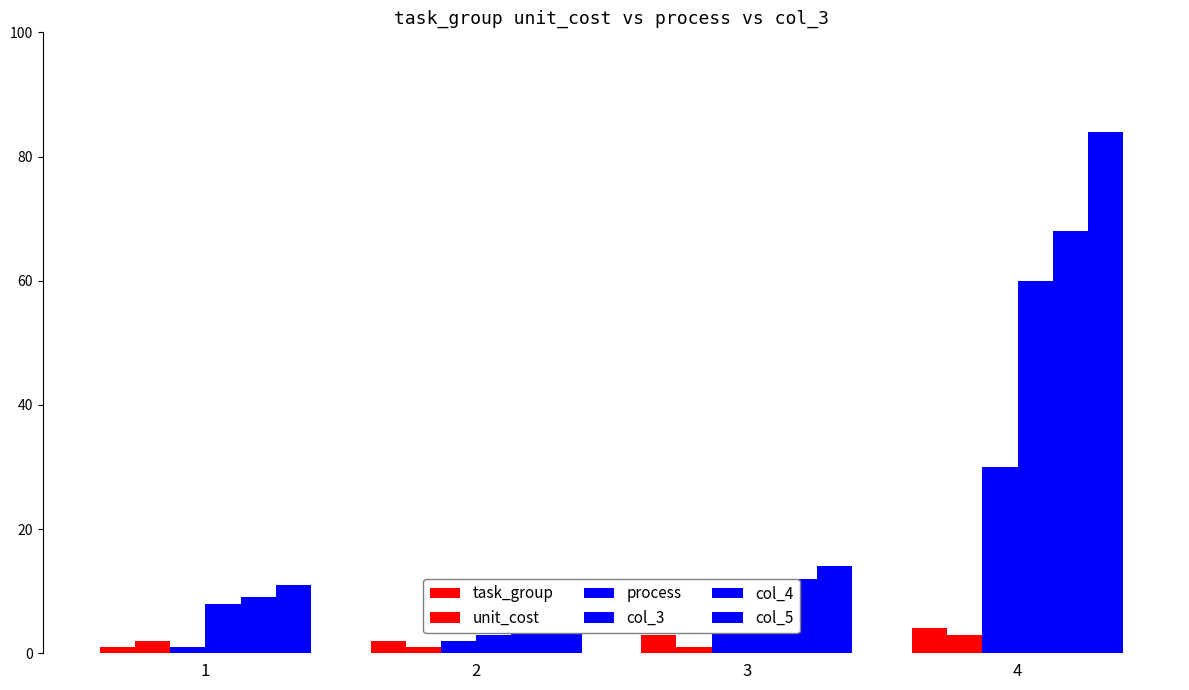

What is the difference between the second highest and minimum values in the process series?

5